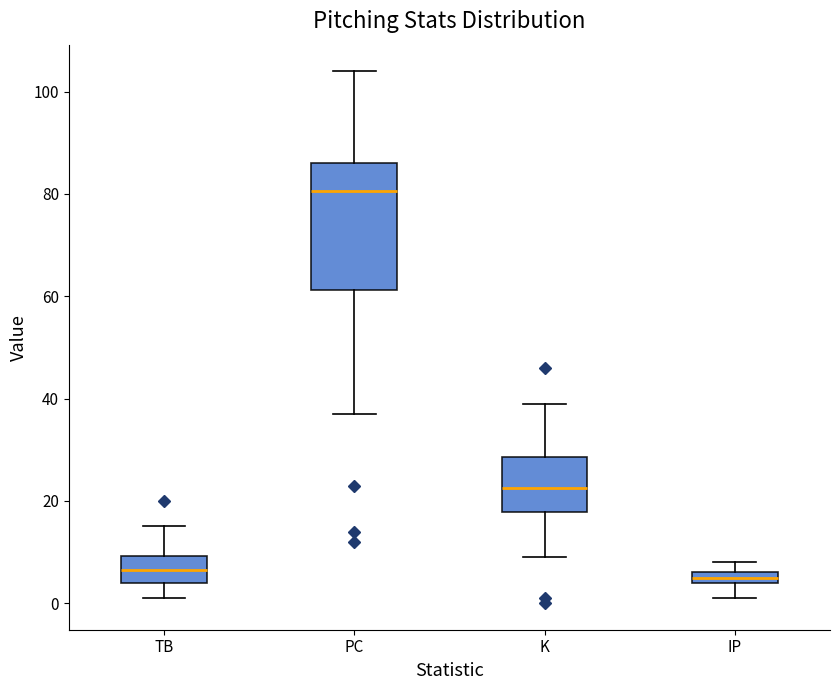

Where does the median line of the box for K sit on the y-axis? The values are not printed on the chart, so give them approximately, as read against the axis.

22